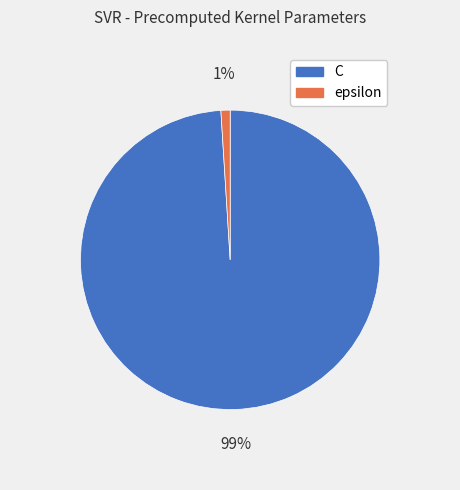

What is the largest slice in the pie chart?

C